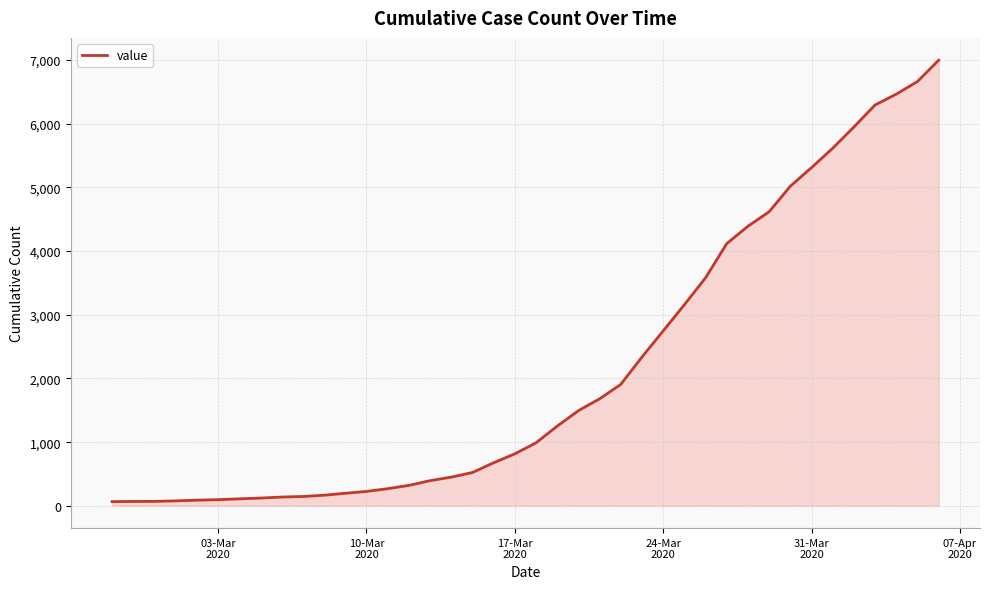

Count the number of data series in this chart.

1